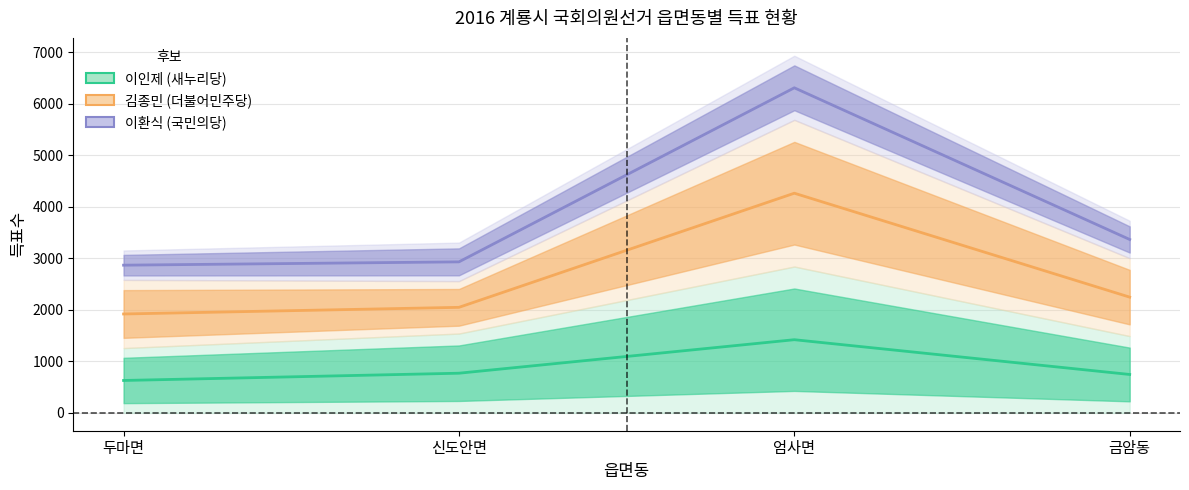

Which series has the largest total across all categories?

이환식 (국민의당)